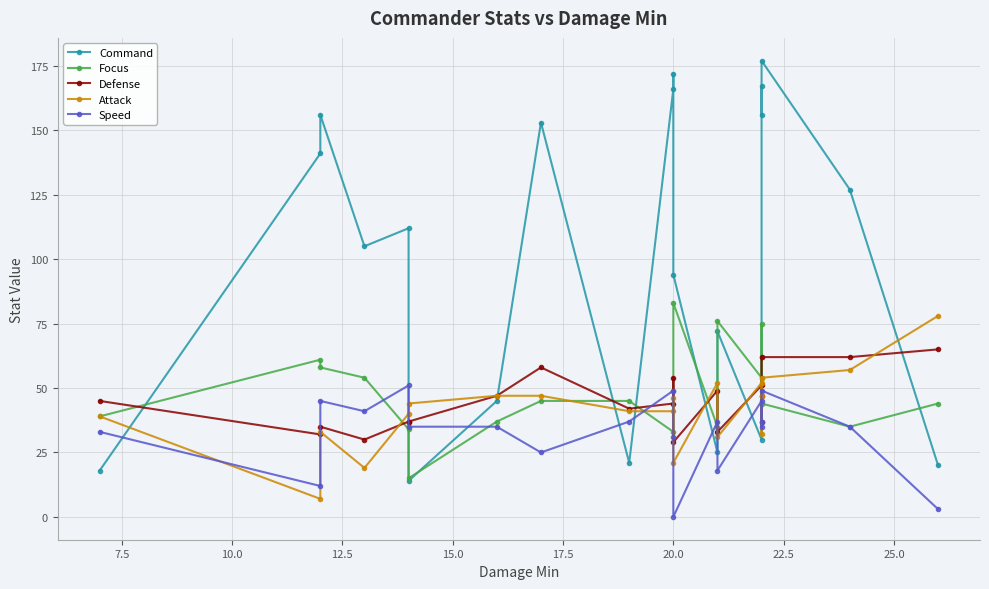

What is the sum of all Defense values?

896